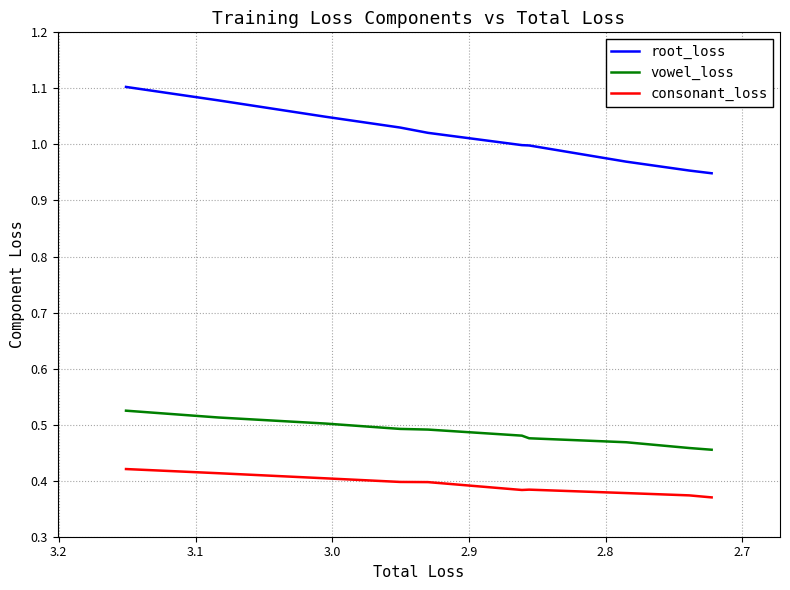

What is the value of the root_loss point at the 10th from the left?

0.9